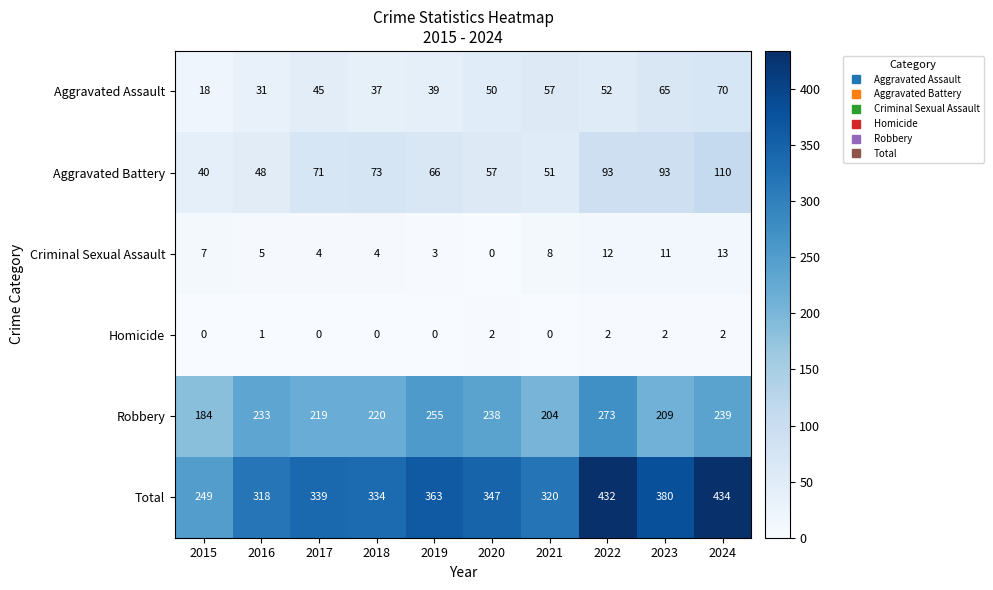

What is the difference between the Aggravated Battery values at 2024 and 2018?

37